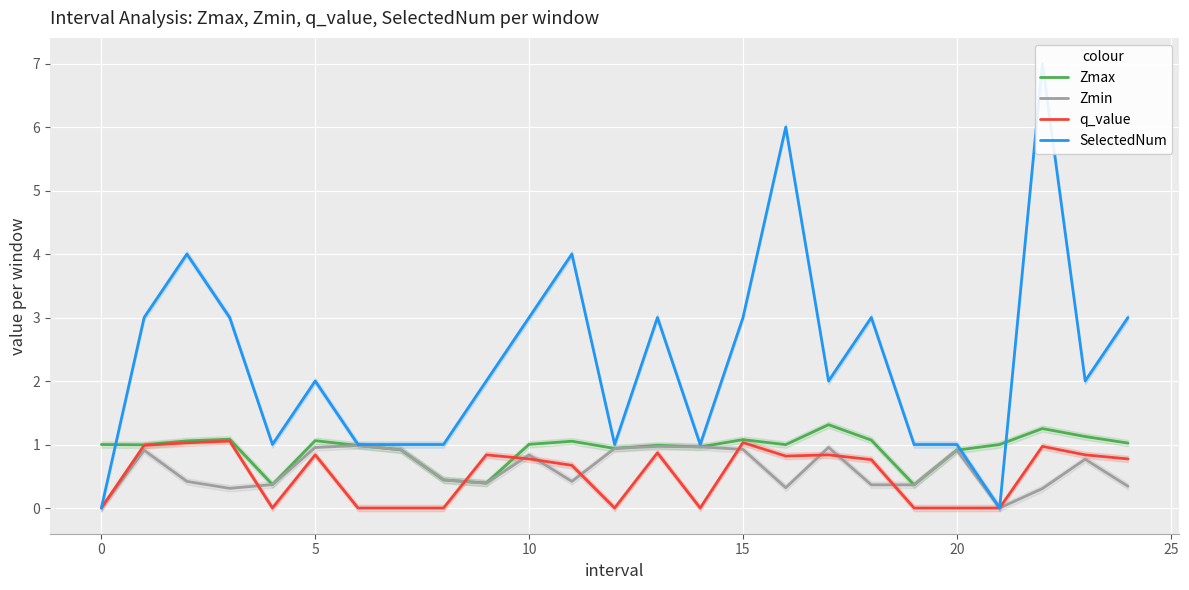

What value does the Zmax series have at 20?

0.9